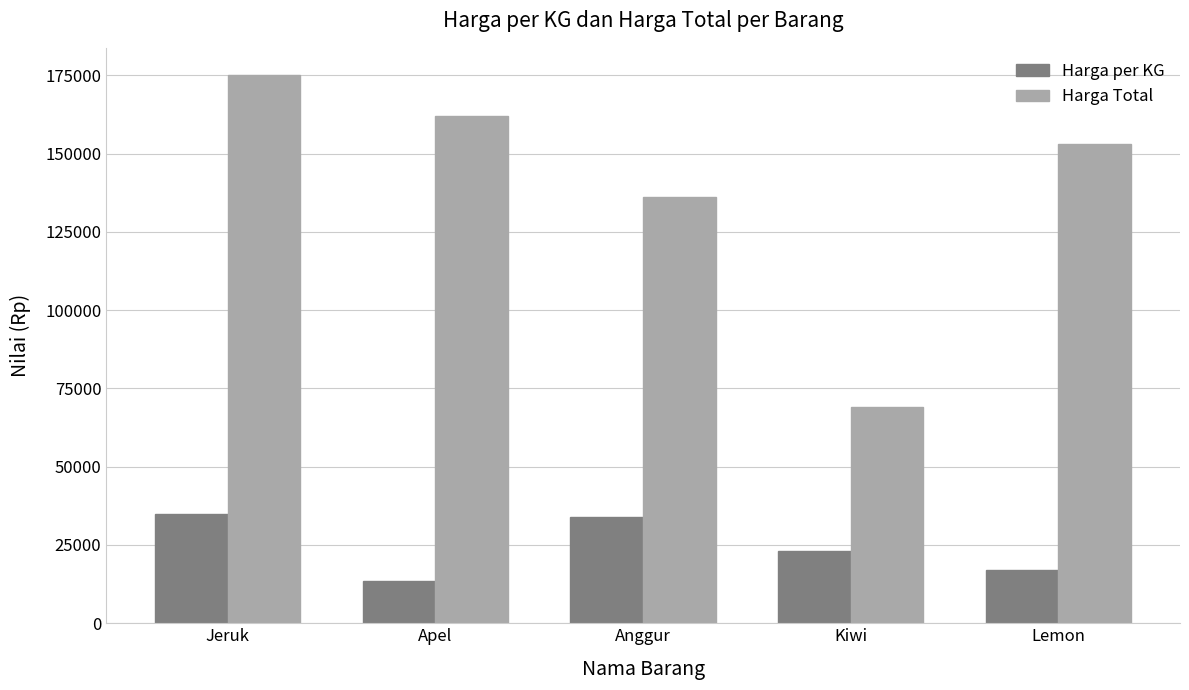

What is the sum of all Harga per KG values?

122500